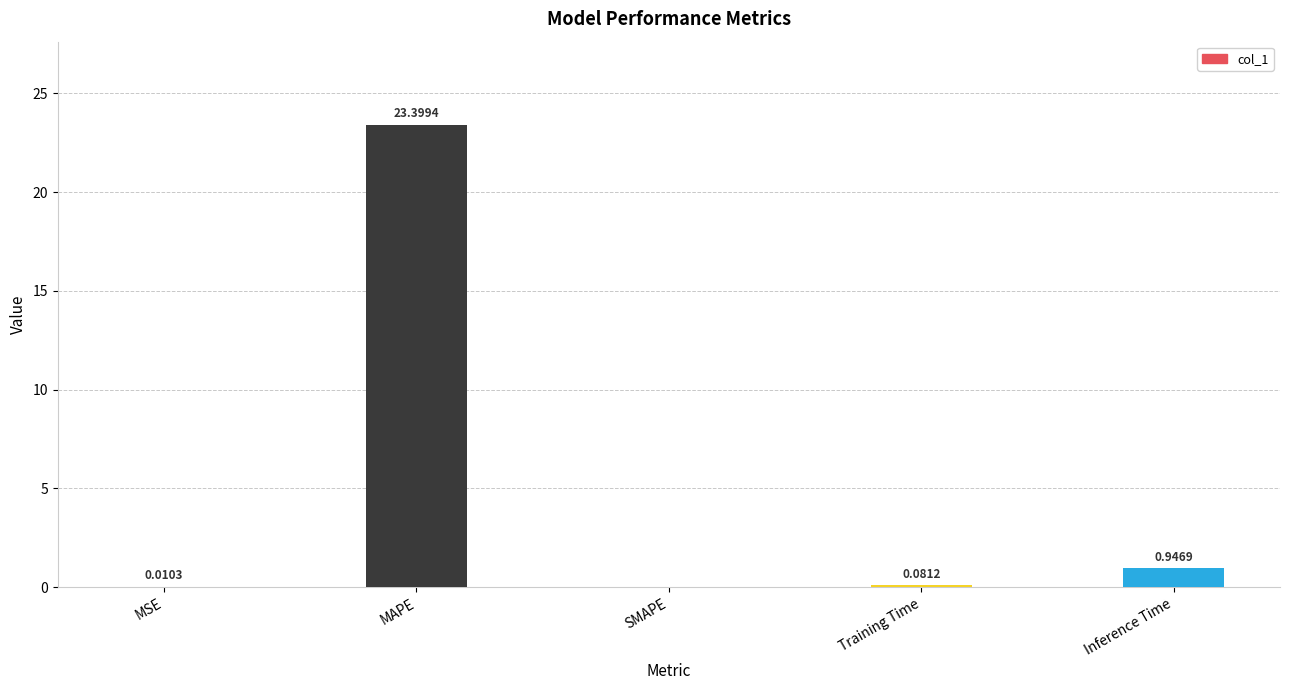

What is the sum of the values at MSE and Inference Time?

1.0